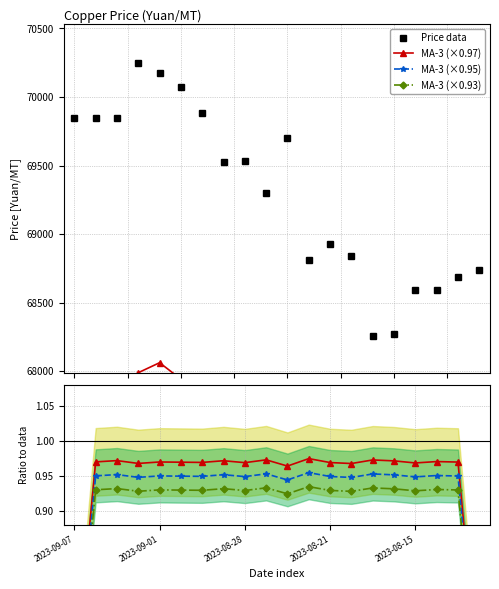

True or false: Price data has more than 0 points higher than both neighbors.

True